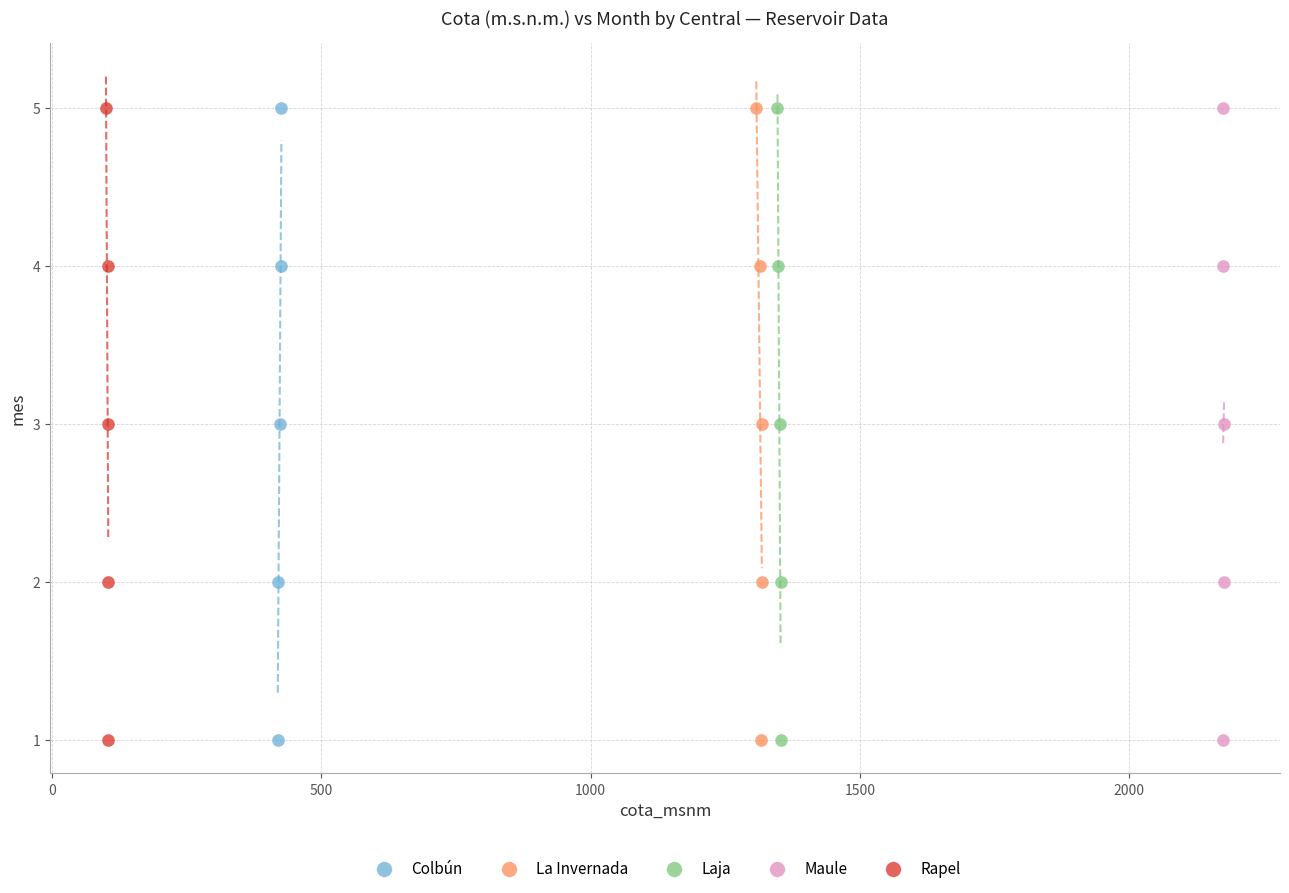

What are all the series names shown in the legend?

Colbún, La Invernada, Laja, Maule, Rapel